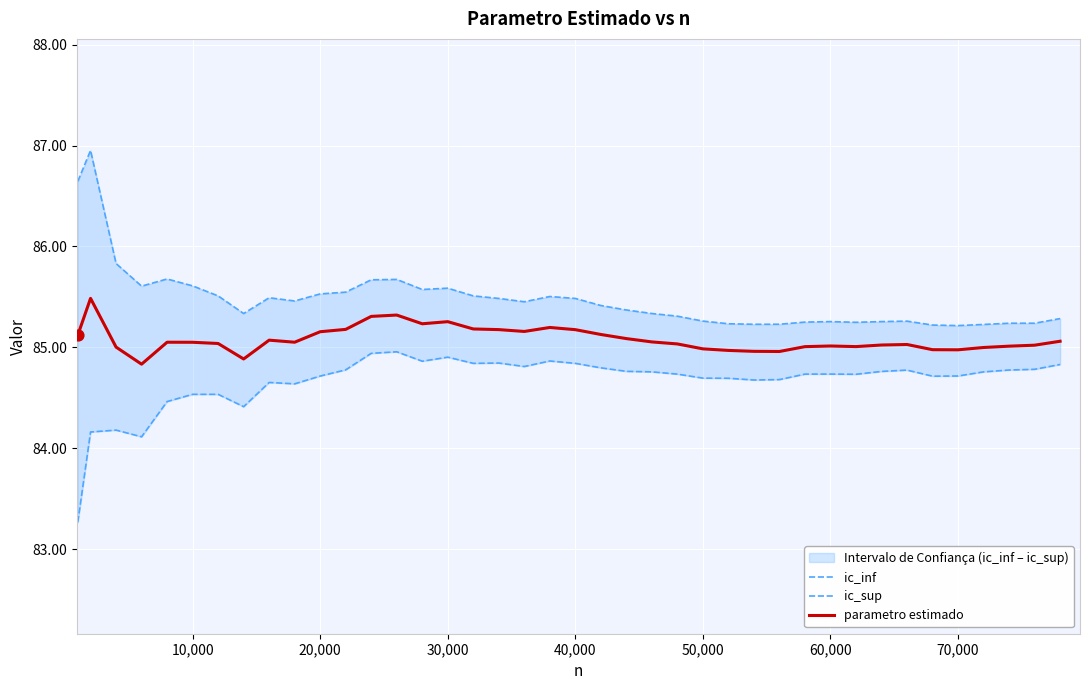

Which series reaches the minimum Y coordinate?

ic_inf